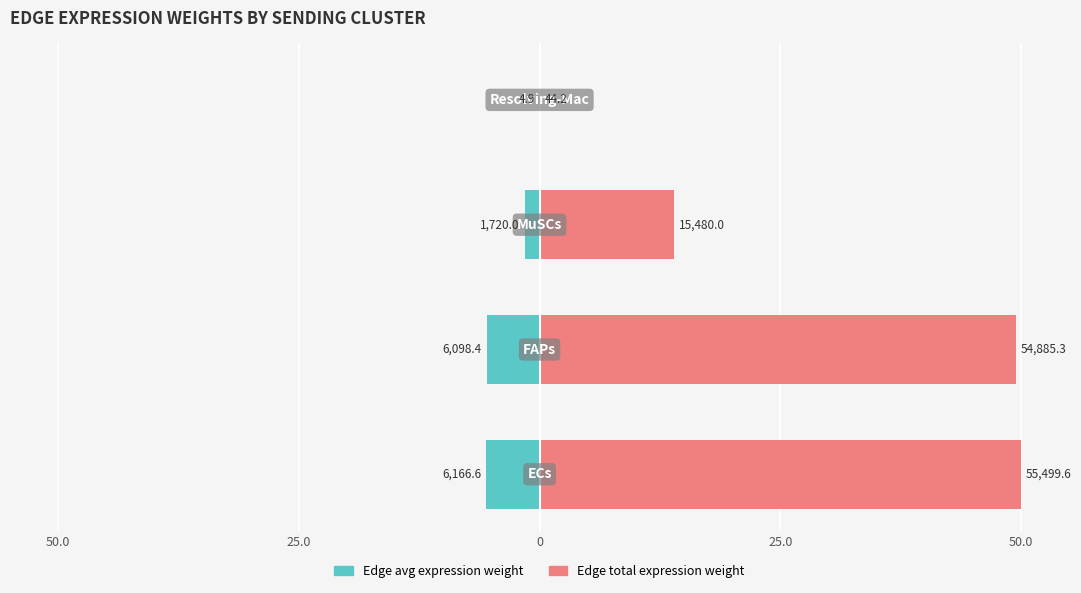

What is the minimum value shown in the chart?

-5.6